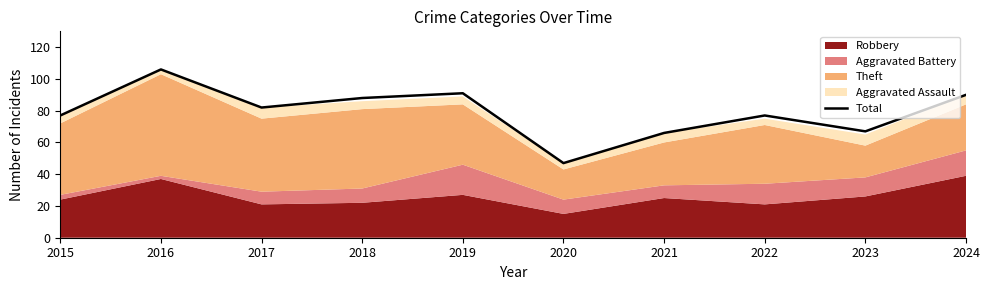

Read the value at 2021, to the nearest 10.

70